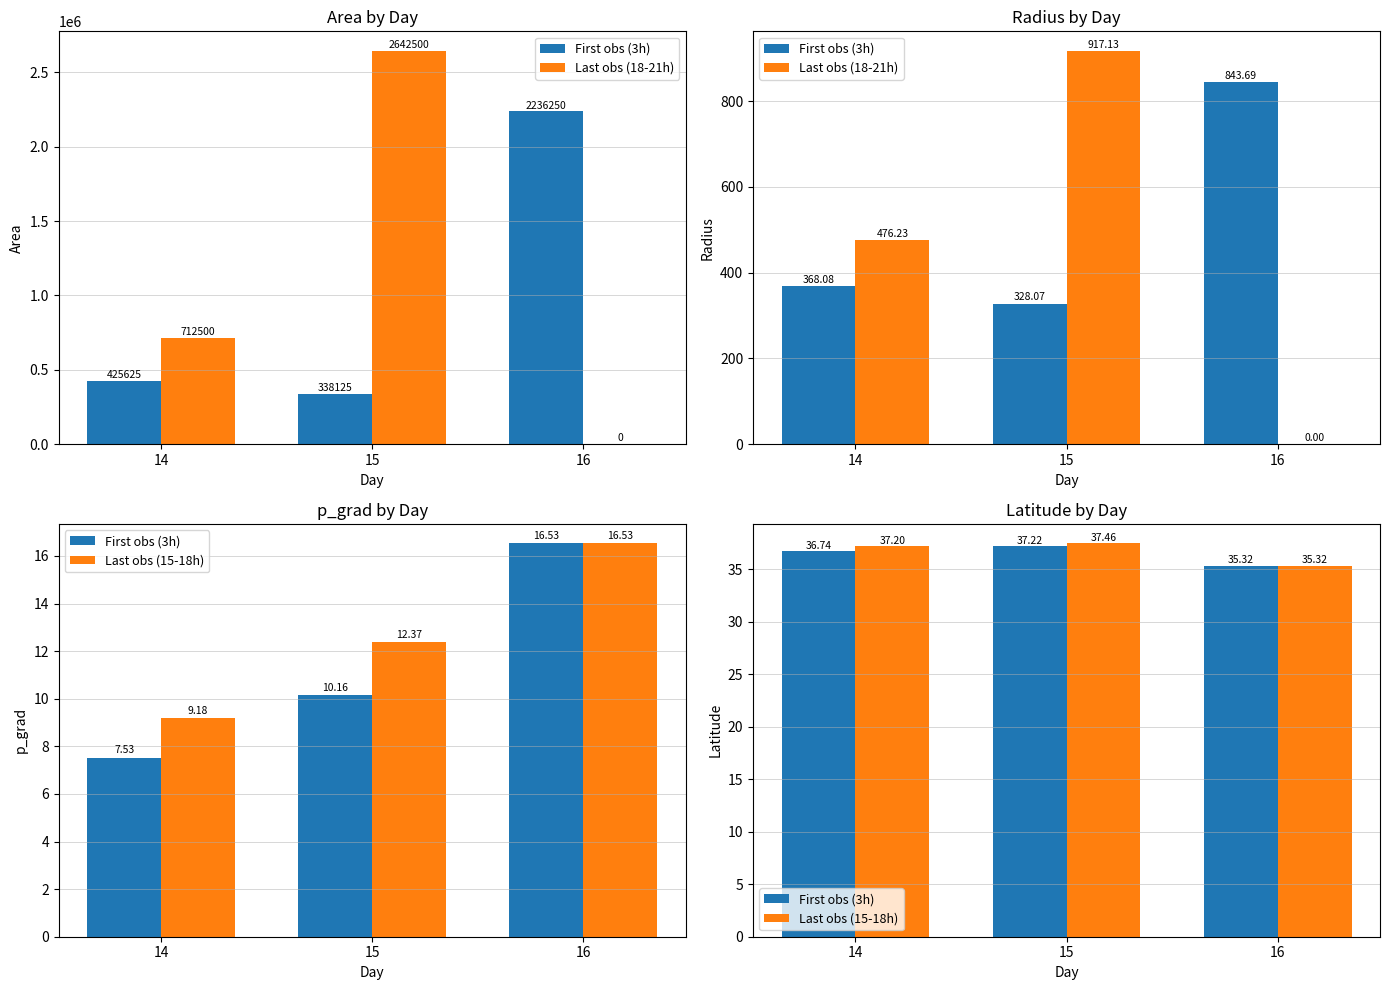

What is the total value across all series at 16?

70.6